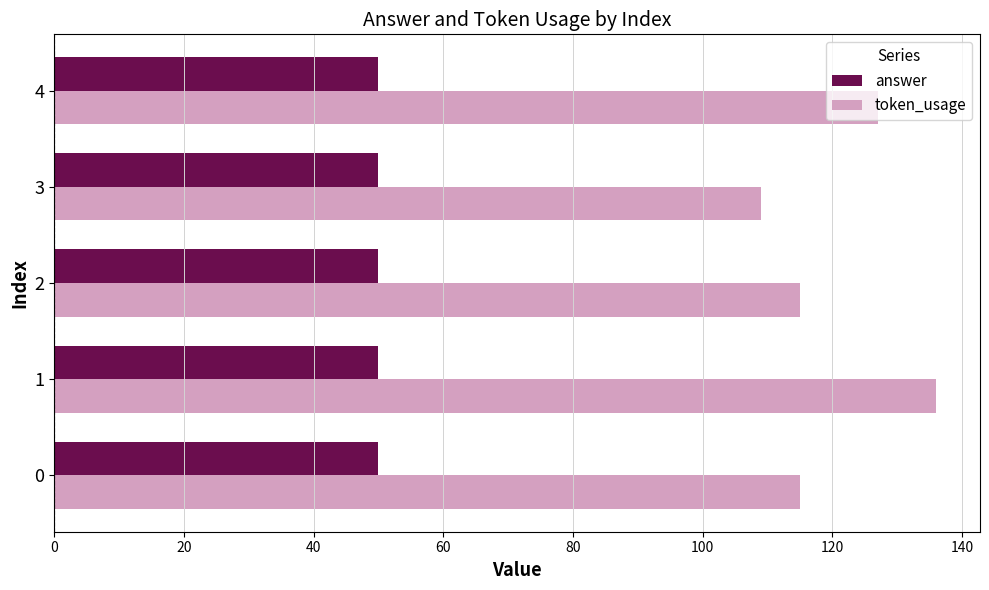

Rank the series at 0 from lowest to highest value.

answer, token_usage